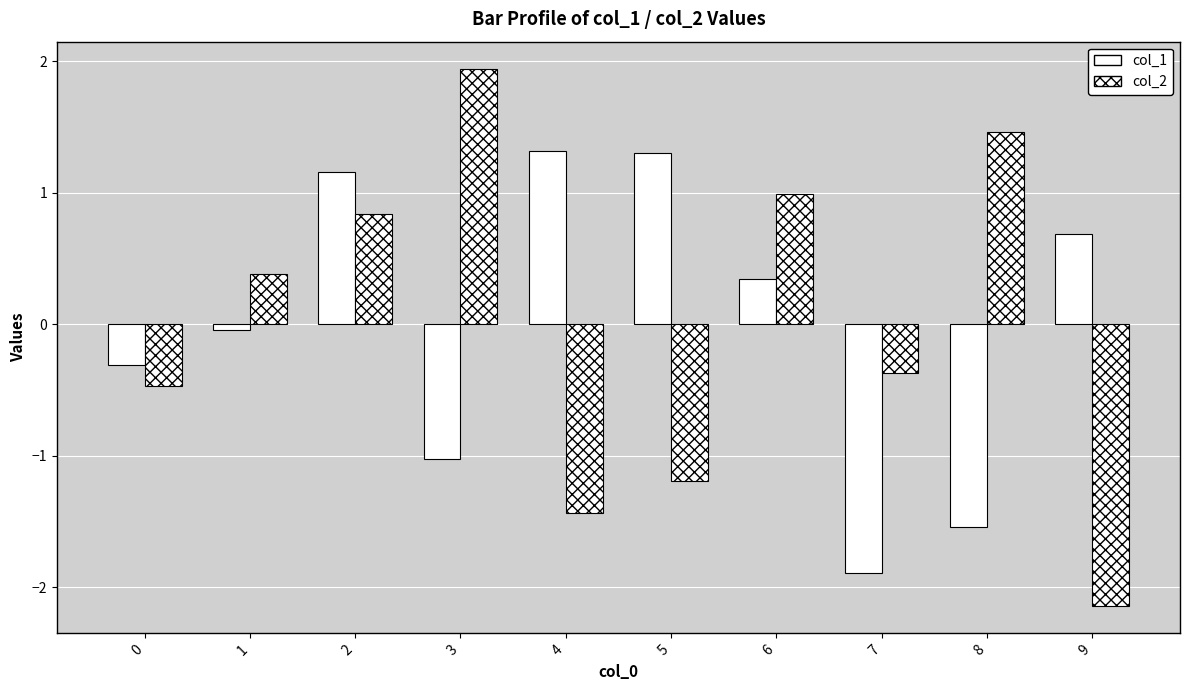

Reading left to right, extract all data points from this chart.

col_1: 0=-0.3	1=-0.0	2=1.2	3=-1.0	4=1.3	5=1.3	6=0.3	7=-1.9	8=-1.5	9=0.7
col_2: 0=-0.5	1=0.4	2=0.8	3=1.9	4=-1.4	5=-1.2	6=1.0	7=-0.4	8=1.5	9=-2.1